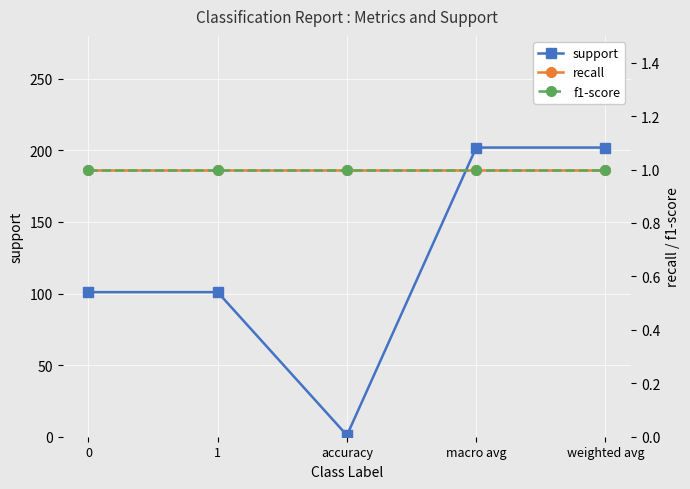

What is the label of the 5th point from the left?

weighted avg